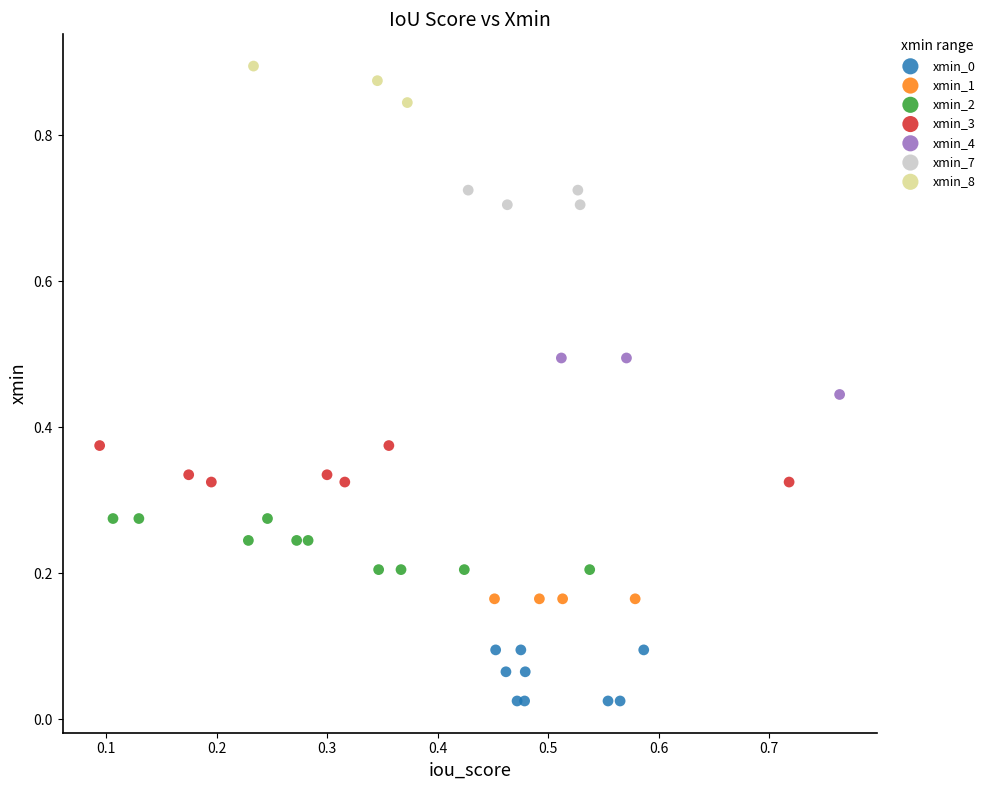

Which series reaches the maximum Y coordinate?

xmin_8